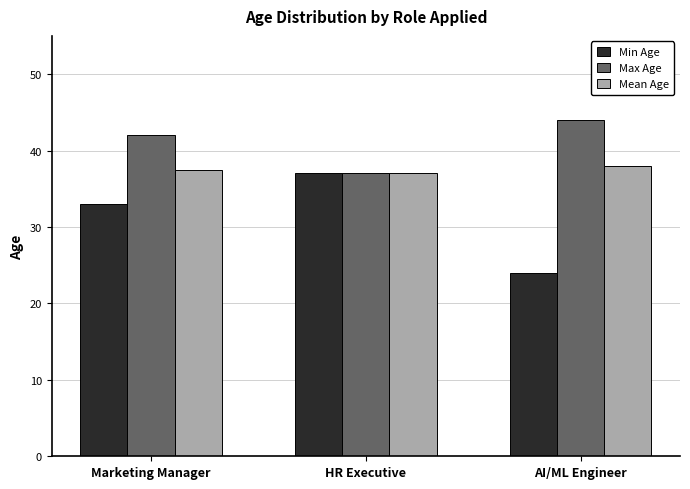

Between HR Executive and AI/ML Engineer, which series saw the biggest shift?

Min Age